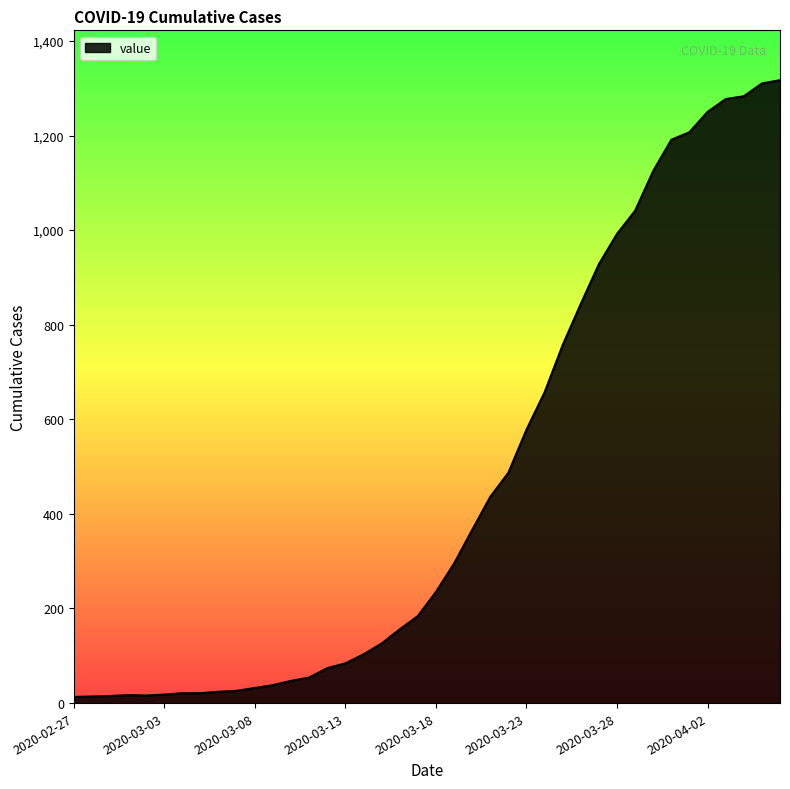

What is the greatest value displayed?

1317